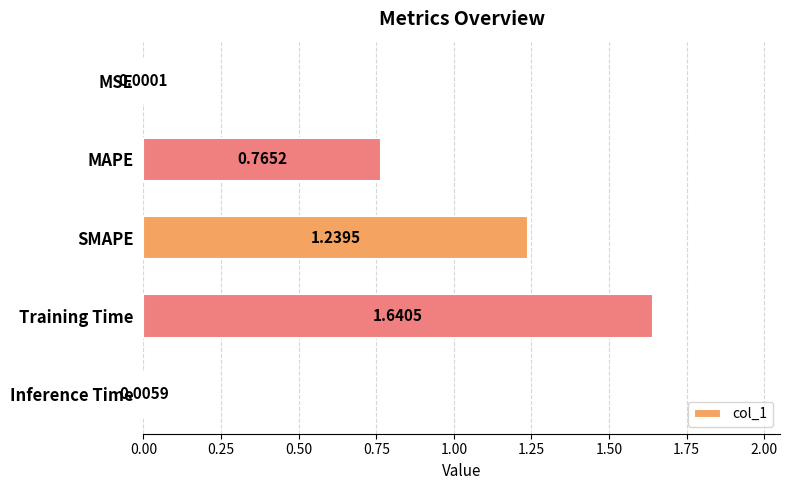

Are the bars grouped side by side (vs. stacked)?

No